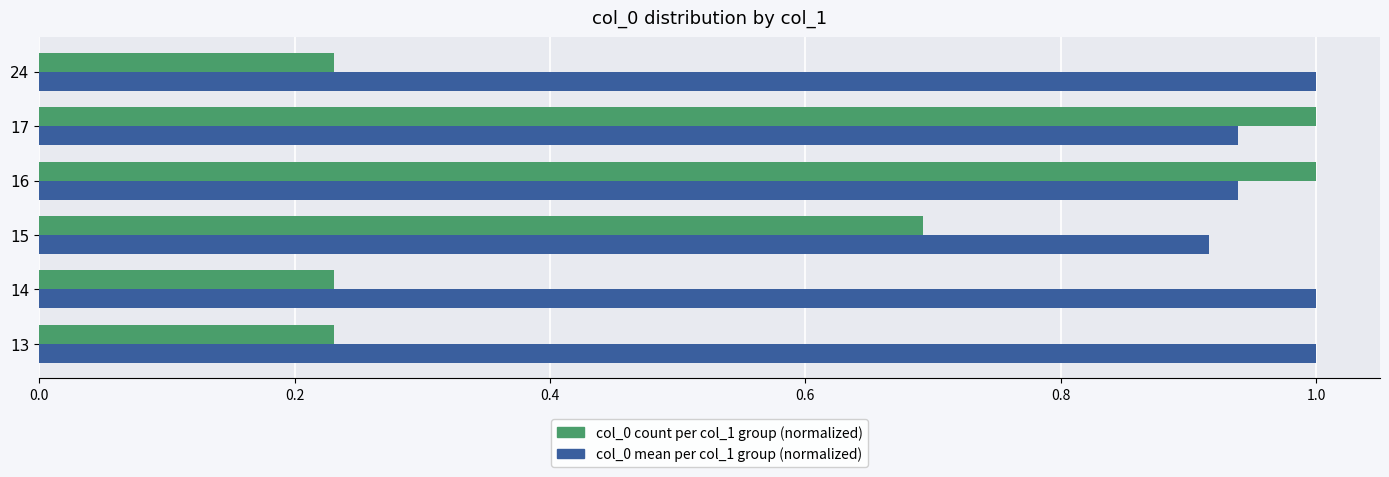

List the series in order of their overall mean, highest first.

col_0 mean per col_1 group (normalized), col_0 count per col_1 group (normalized)